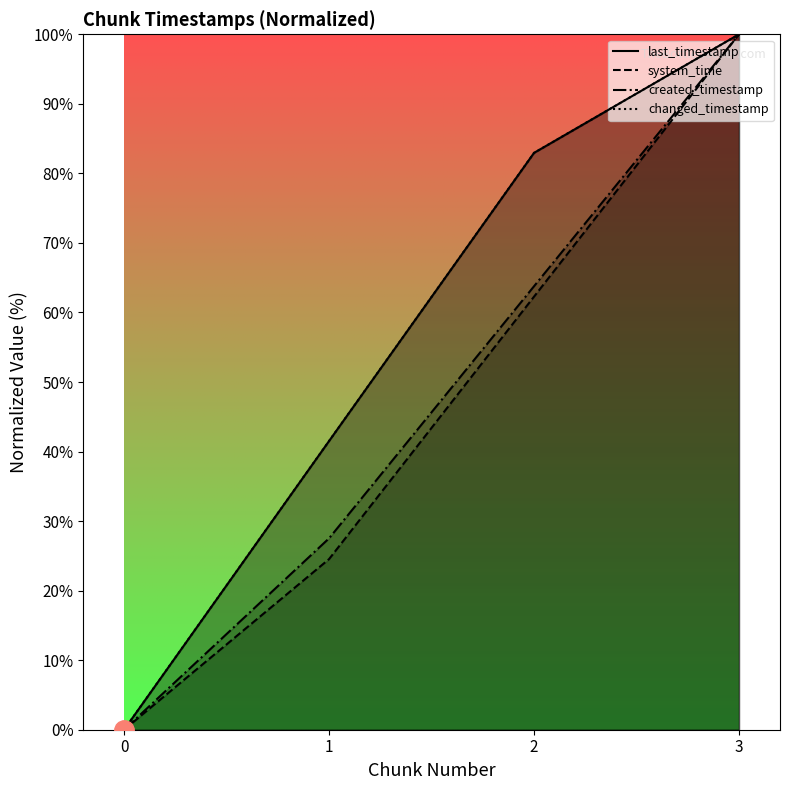

Where is created_timestamp nearest to the value 50?

2